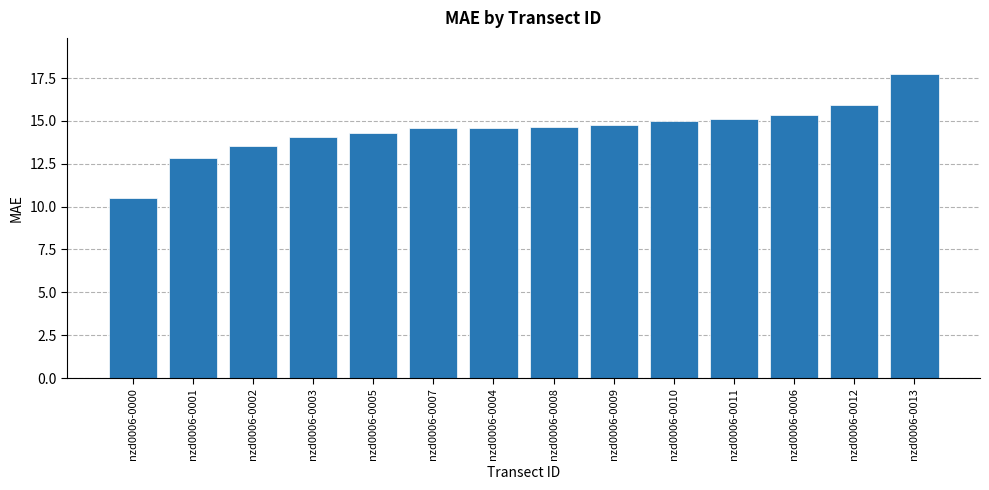

What is the difference between the maximum and minimum values?

7.2